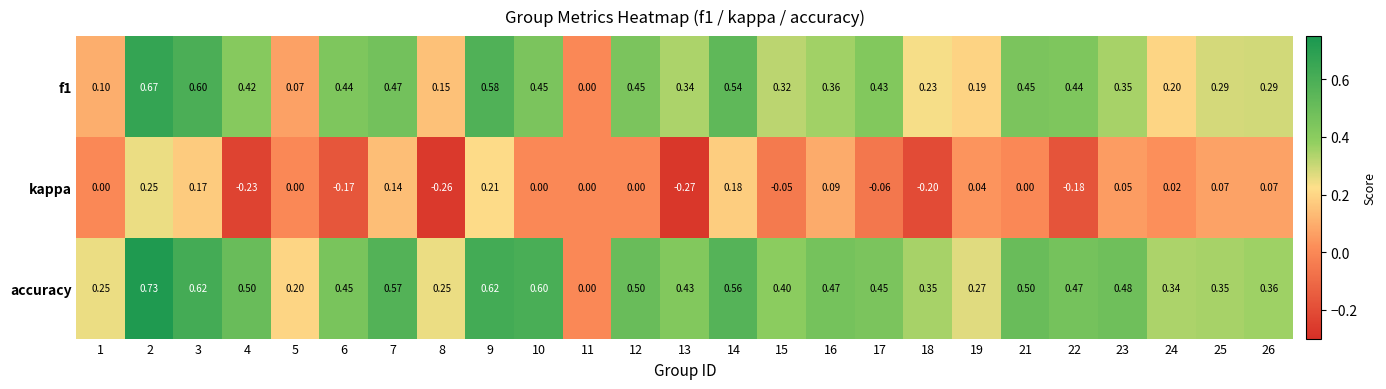

Which series has the largest range (max minus min)?

accuracy